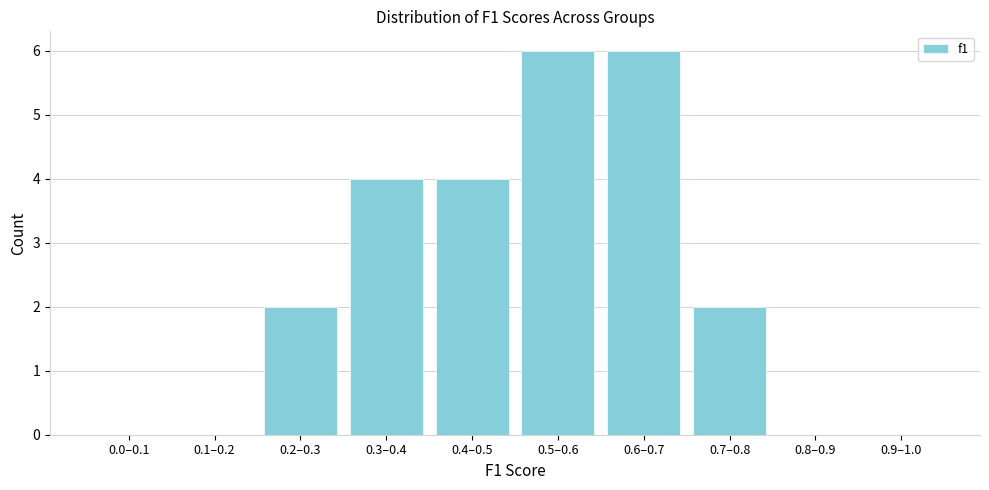

Reading right to left, extract all data points from this chart.

0.9–1.0=0	0.8–0.9=0	0.7–0.8=2	0.6–0.7=6	0.5–0.6=6	0.4–0.5=4	0.3–0.4=4	0.2–0.3=2	0.1–0.2=0	0.0–0.1=0